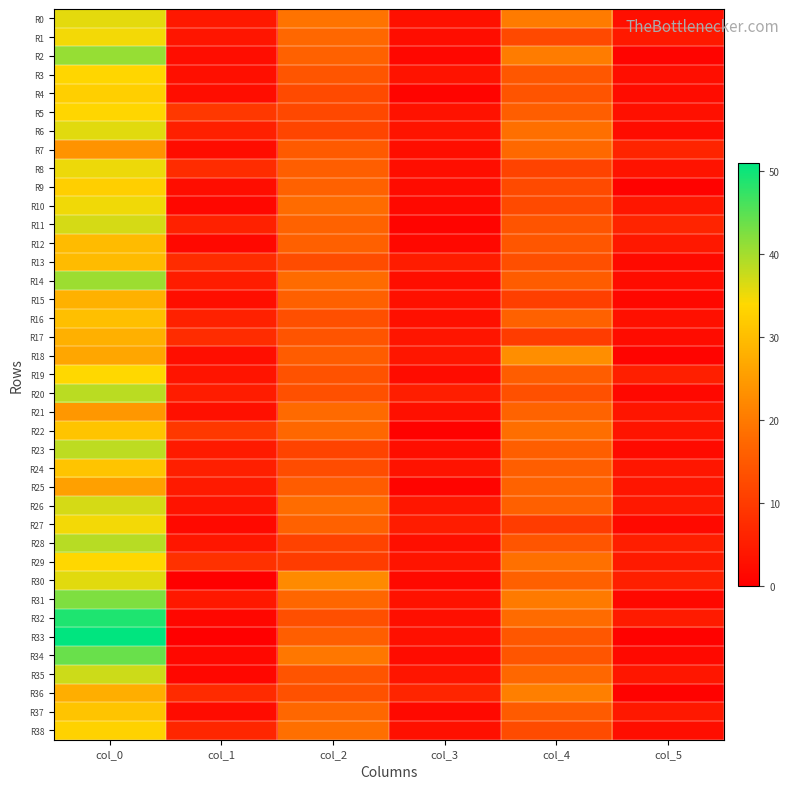

Reading right to left, what are all the values shown in this chart?

R0: col_5=2.6	col_4=20.2	col_3=2.8	col_2=19.0	col_1=4.0	col_0=35.7
R1: col_5=4.2	col_4=12.3	col_3=2.3	col_2=17.2	col_1=3.7	col_0=34.8
R2: col_5=0.9	col_4=20.5	col_3=1.3	col_2=16.2	col_1=2.4	col_0=41.0
R3: col_5=2.5	col_4=14.7	col_3=3.3	col_2=14.2	col_1=2.6	col_0=33.5
R4: col_5=2.1	col_4=14.0	col_3=0.9	col_2=12.5	col_1=2.3	col_0=32.5
R5: col_5=2.9	col_4=15.8	col_3=3.0	col_2=12.0	col_1=9.4	col_0=33.5
R6: col_5=2.0	col_4=18.3	col_3=3.4	col_2=11.8	col_1=5.5	col_0=36.0
R7: col_5=6.1	col_4=17.5	col_3=2.5	col_2=15.0	col_1=2.2	col_0=23.8
R8: col_5=3.3	col_4=11.2	col_3=2.5	col_2=15.8	col_1=7.5	col_0=35.2
R9: col_5=0.5	col_4=12.5	col_3=2.0	col_2=16.2	col_1=2.3	col_0=32.5
R10: col_5=3.8	col_4=12.5	col_3=1.8	col_2=17.8	col_1=1.2	col_0=35.0
R11: col_5=6.2	col_4=14.0	col_3=0.9	col_2=16.5	col_1=5.7	col_0=36.8
R12: col_5=4.2	col_4=14.5	col_3=1.4	col_2=16.0	col_1=1.5	col_0=29.5
R13: col_5=1.9	col_4=13.2	col_3=5.0	col_2=12.8	col_1=7.5	col_0=29.5
R14: col_5=2.2	col_4=15.5	col_3=2.5	col_2=17.8	col_1=5.0	col_0=40.5
R15: col_5=1.2	col_4=10.7	col_3=2.8	col_2=16.0	col_1=2.5	col_0=28.2
R16: col_5=2.9	col_4=16.2	col_3=3.0	col_2=13.2	col_1=5.8	col_0=30.2
R17: col_5=2.0	col_4=10.0	col_3=3.7	col_2=14.0	col_1=7.5	col_0=28.0
R18: col_5=0.8	col_4=23.0	col_3=3.8	col_2=15.5	col_1=2.5	col_0=26.7
R19: col_5=5.2	col_4=15.7	col_3=2.0	col_2=13.8	col_1=3.6	col_0=34.0
R20: col_5=1.5	col_4=13.5	col_3=5.0	col_2=13.5	col_1=4.8	col_0=38.5
R21: col_5=3.7	col_4=16.7	col_3=2.9	col_2=17.7	col_1=2.9	col_0=24.3
R22: col_5=3.4	col_4=18.2	col_3=0.4	col_2=17.2	col_1=9.4	col_0=31.0
R23: col_5=1.9	col_4=15.8	col_3=2.5	col_2=11.3	col_1=4.4	col_0=38.2
R24: col_5=4.0	col_4=15.8	col_3=3.3	col_2=12.8	col_1=5.3	col_0=31.0
R25: col_5=3.6	col_4=16.5	col_3=0.9	col_2=15.5	col_1=4.5	col_0=25.5
R26: col_5=4.2	col_4=16.0	col_3=3.9	col_2=18.0	col_1=3.3	col_0=36.8
R27: col_5=1.6	col_4=10.0	col_3=5.0	col_2=16.2	col_1=1.8	col_0=34.8
R28: col_5=5.1	col_4=14.2	col_3=2.7	col_2=11.0	col_1=3.9	col_0=38.8
R29: col_5=4.5	col_4=18.7	col_3=3.6	col_2=10.0	col_1=8.2	col_0=33.8
R30: col_5=5.3	col_4=16.0	col_3=1.7	col_2=22.3	col_1=0.0	col_0=36.0
R31: col_5=1.4	col_4=20.0	col_3=3.0	col_2=17.0	col_1=4.2	col_0=42.5
R32: col_5=4.7	col_4=17.8	col_3=2.6	col_2=13.3	col_1=1.2	col_0=49.0
R33: col_5=0.5	col_4=14.7	col_3=2.9	col_2=15.8	col_1=0.0	col_0=51.0
R34: col_5=1.8	col_4=14.2	col_3=2.0	col_2=19.7	col_1=1.4	col_0=44.0
R35: col_5=3.9	col_4=17.2	col_3=3.7	col_2=14.0	col_1=1.2	col_0=37.3
R36: col_5=0.4	col_4=20.8	col_3=6.2	col_2=13.7	col_1=7.3	col_0=27.8
R37: col_5=4.0	col_4=15.2	col_3=1.7	col_2=17.3	col_1=2.2	col_0=31.0
R38: col_5=2.5	col_4=12.7	col_3=2.9	col_2=18.5	col_1=6.4	col_0=33.0